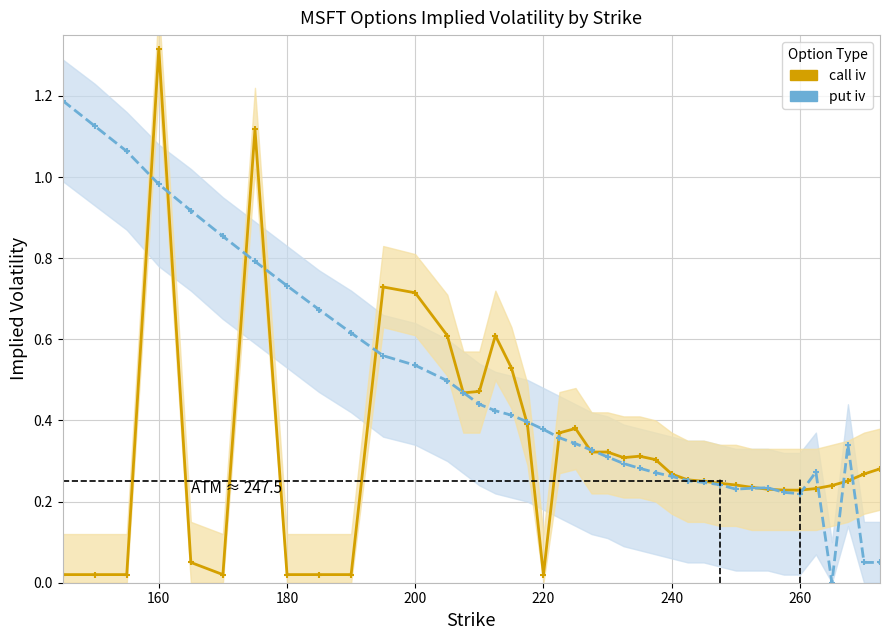

How many interior local peaks does the call iv series have?

7